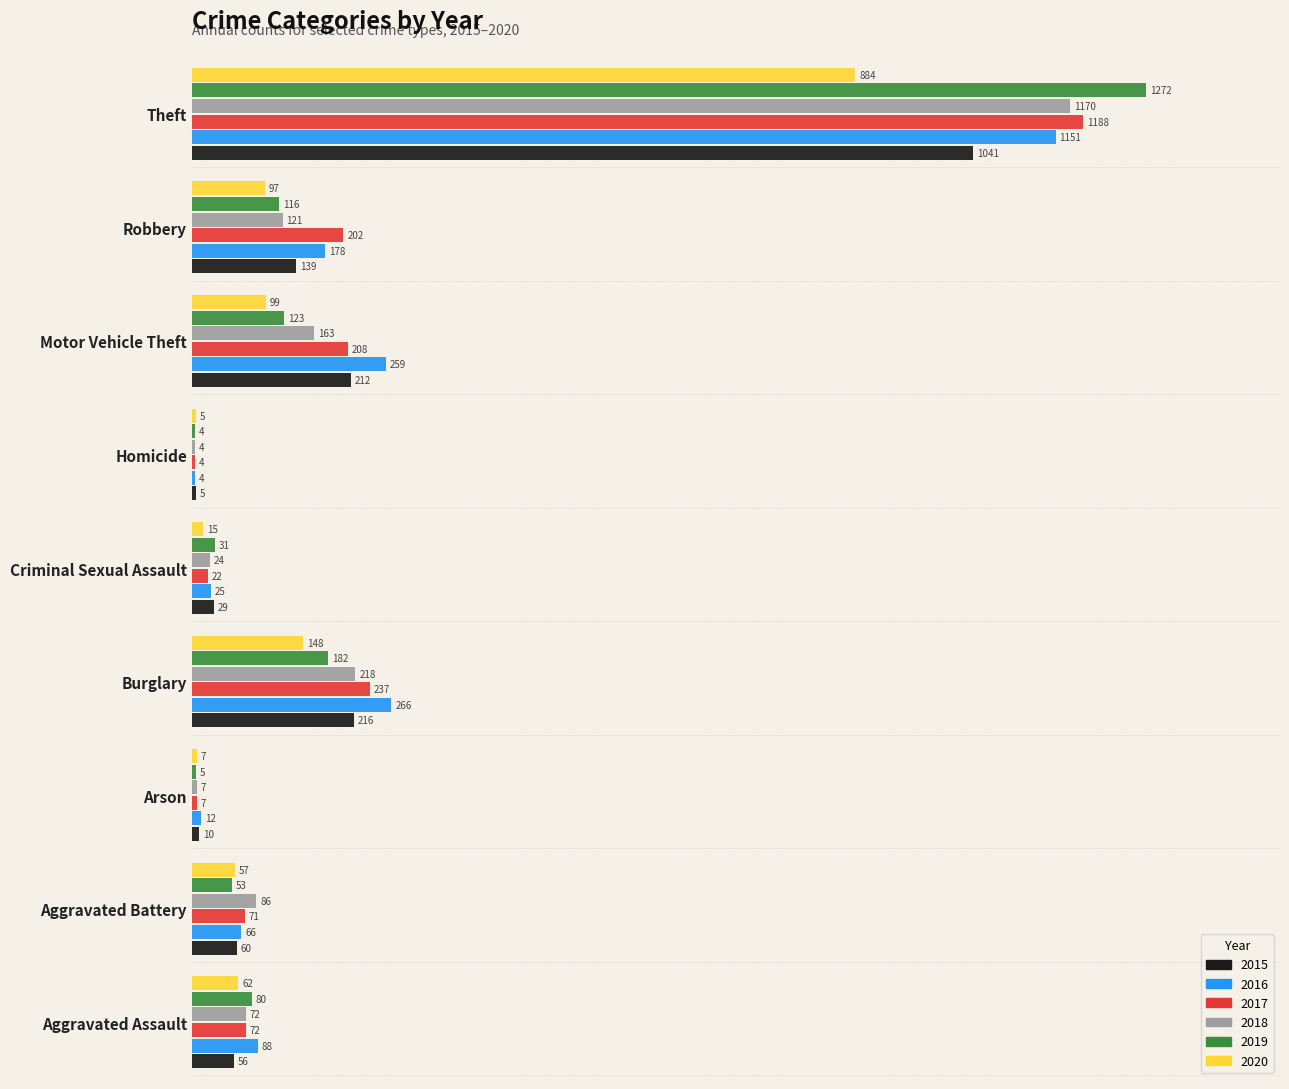

Read the 2019 value at Theft, to the nearest 10.

1270